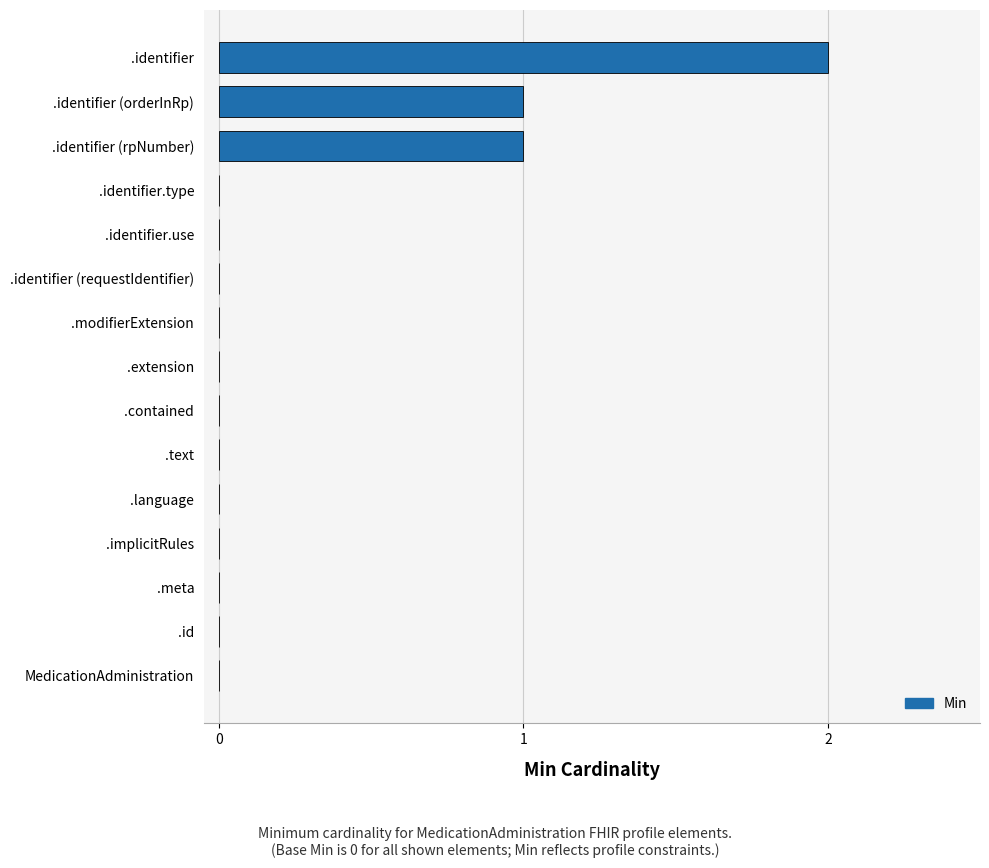

At which category does the chart reach its peak across all series?

.identifier